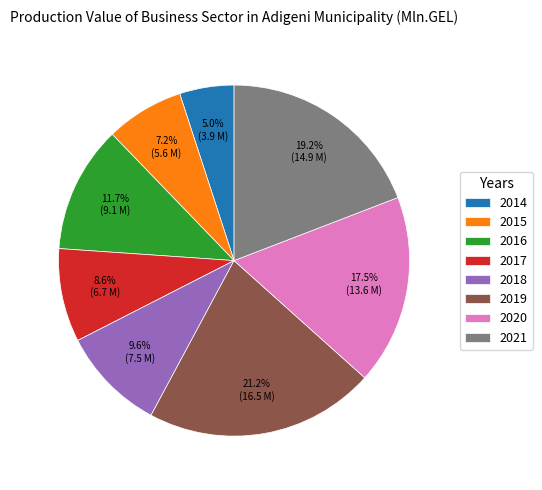

To the nearest percent, what is the combined percentage of 2014 and 2016?

17%